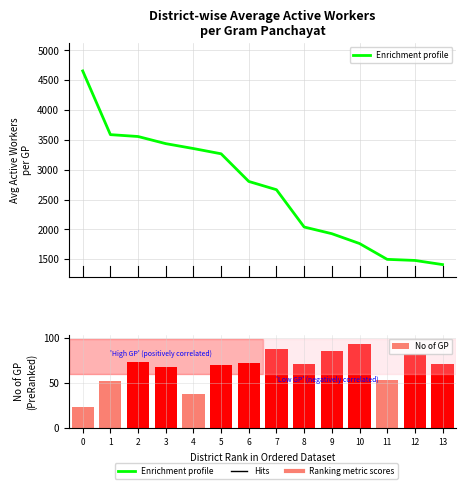

What is the sum of the No of GP values at 0 and 9?

109.0